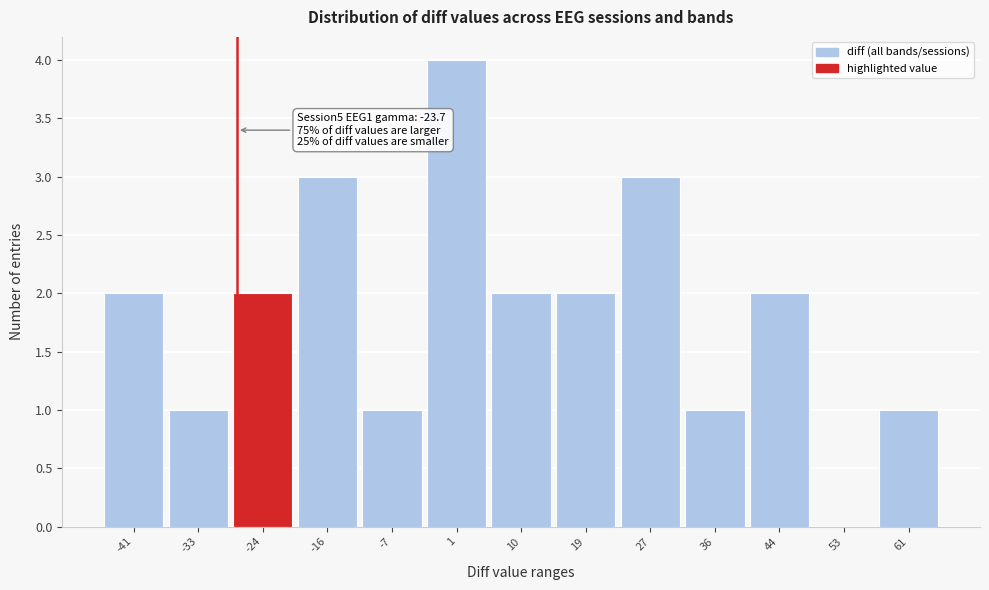

Reading right to left, list all the values displayed in this chart.

61=1	53=0	44=2	36=1	27=3	19=2	10=2	1=4	-7=1	-16=3	-24=2	-33=1	-41=2